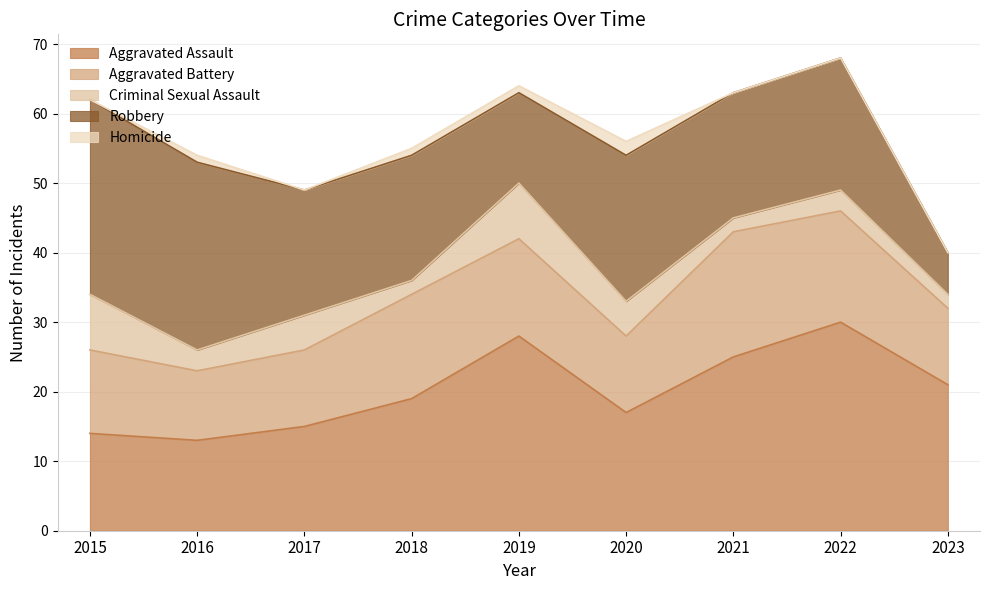

How many data points in Aggravated Assault are less than 19?

4